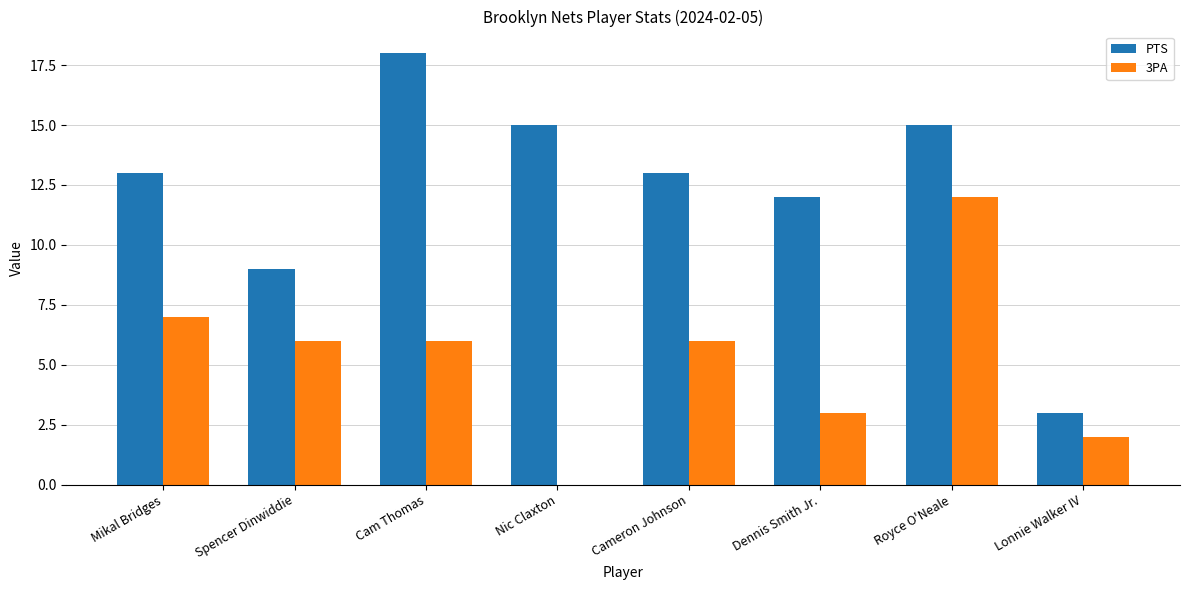

Between Cam Thomas and Lonnie Walker IV, which series saw the biggest shift?

PTS